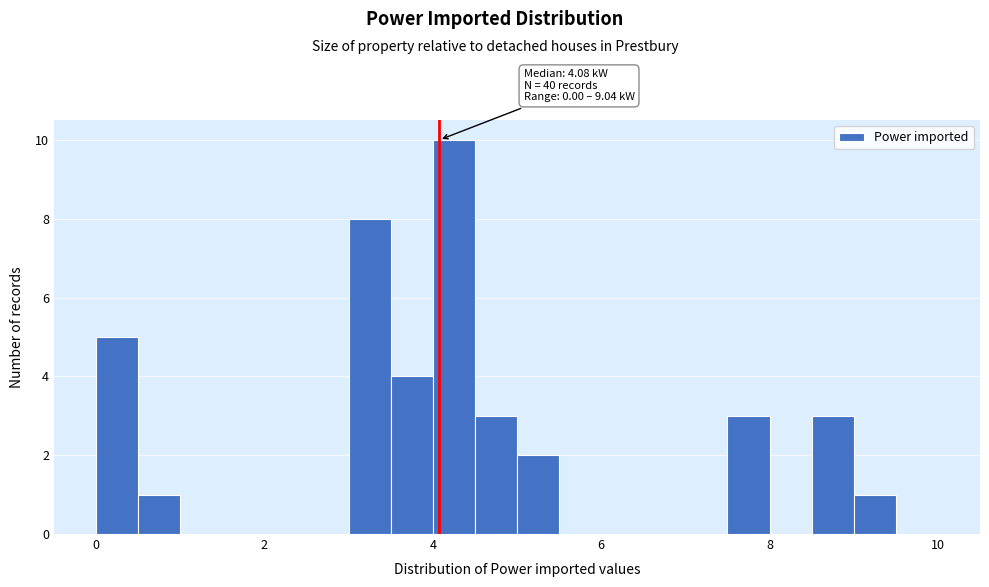

Around what value on the x-axis is the tallest bar? Give the approximate position of its centre, as read against the axis.

4.2